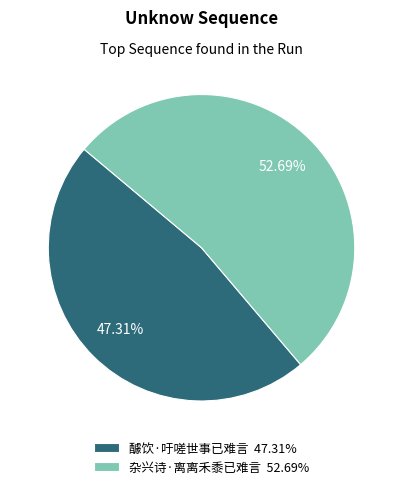

Which slice represents more than half of the pie?

杂兴诗·离离禾黍已难言